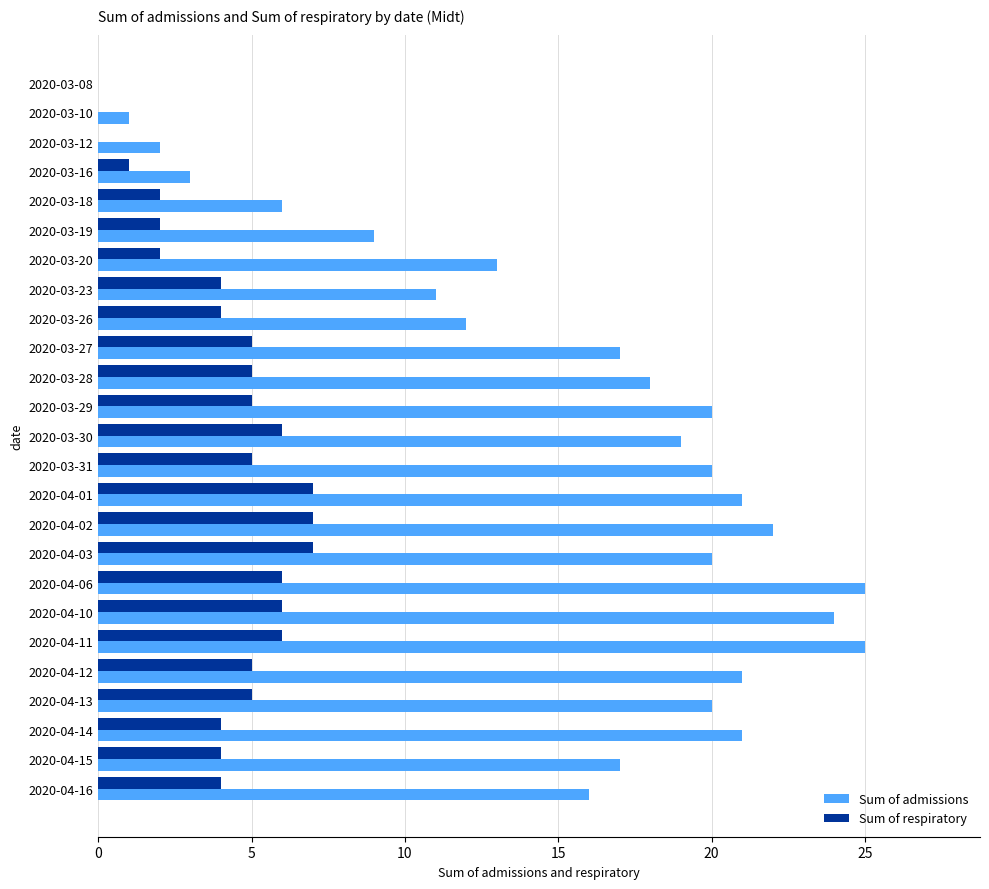

What is the total value across all series at 2020-03-23?

15